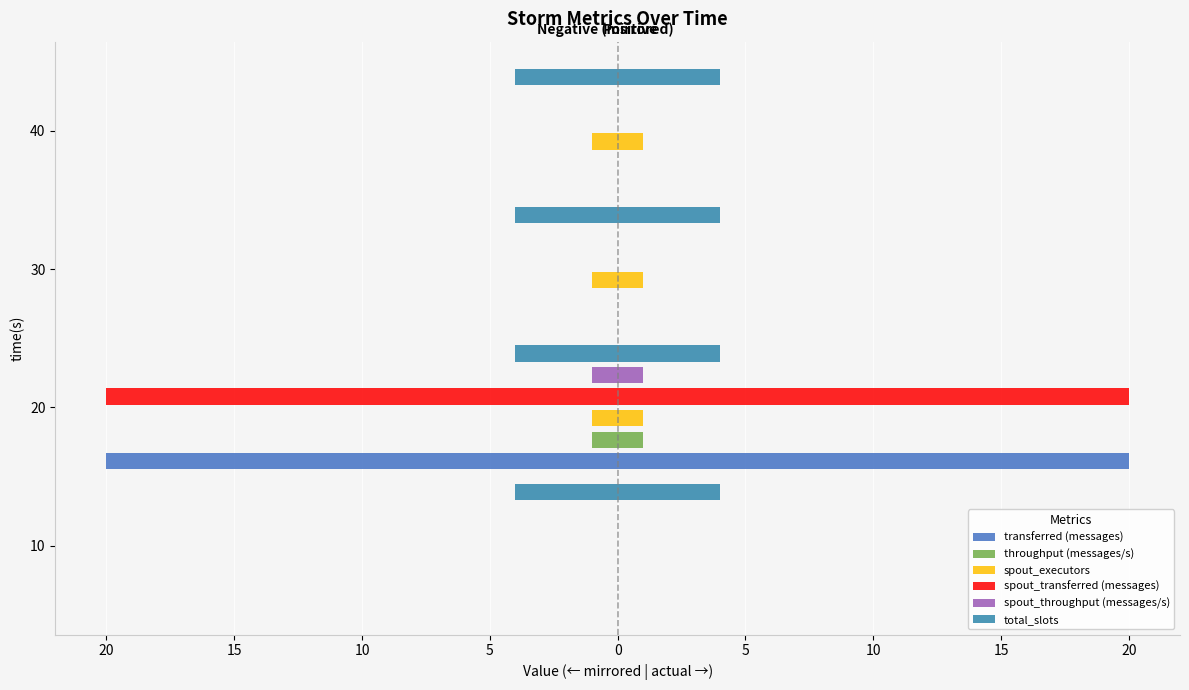

Is it true that spout_transferred (messages) equals 0.0 at 30?

True